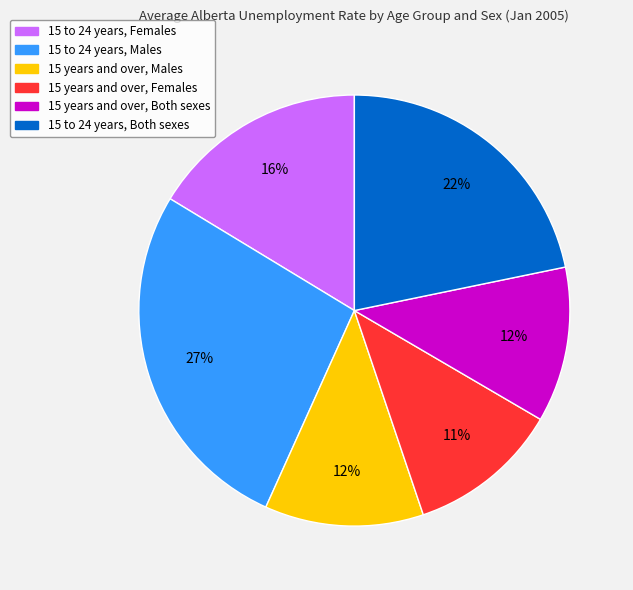

To the nearest percent, what percentage of the pie is 15 years and over, Males?

12%